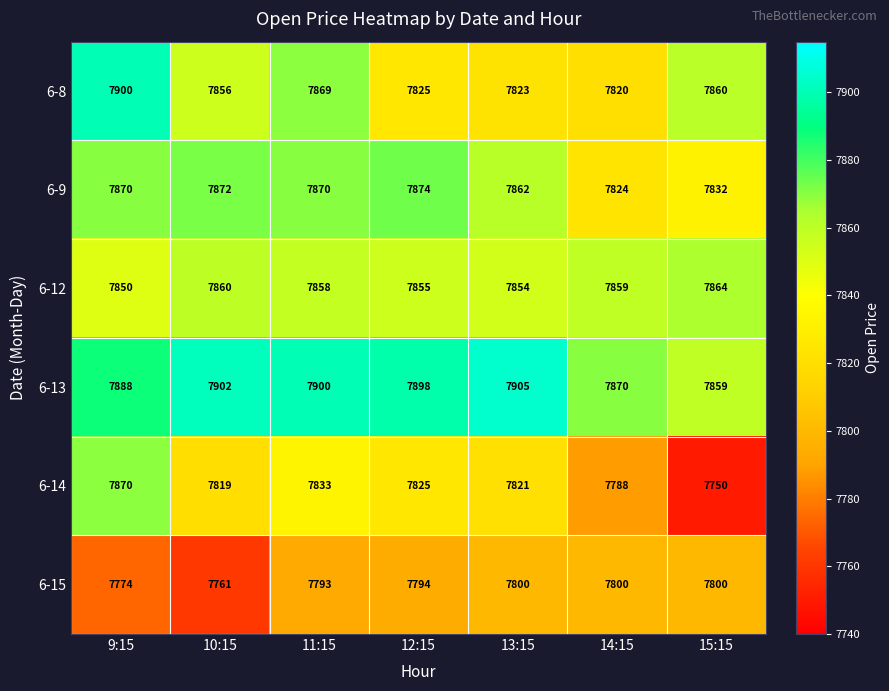

What is the average value of the 6-9 series?

7858